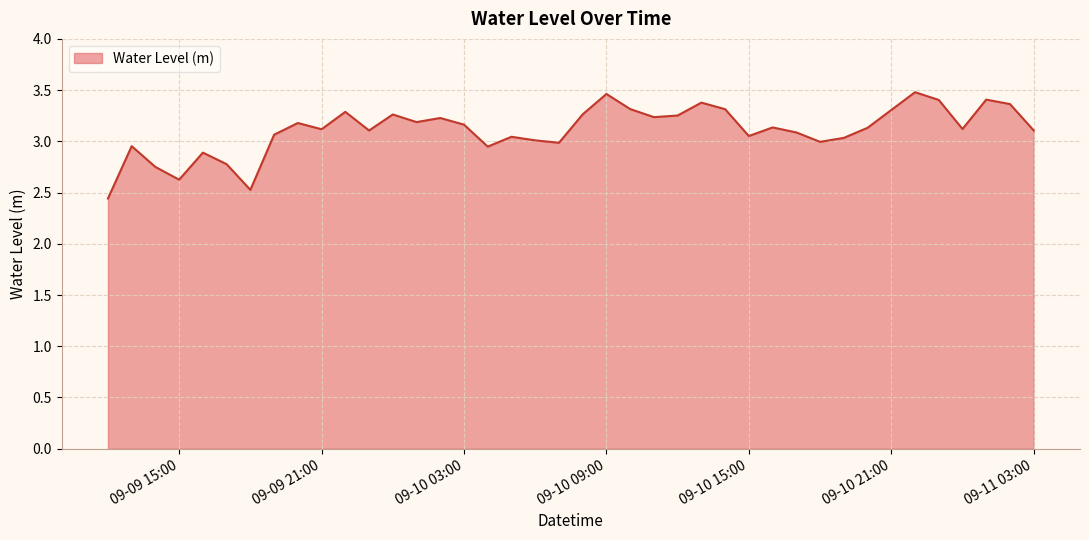

What is the difference between the maximum and minimum values?

1.0